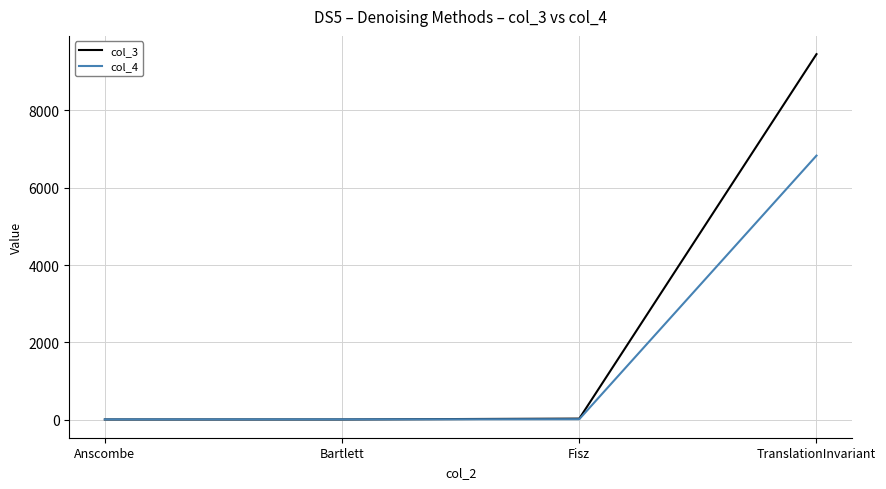

List the series in order of their peak value, highest first.

col_3, col_4